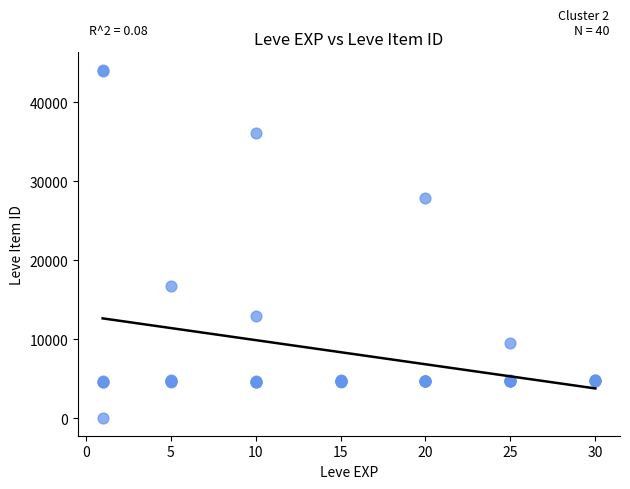

What Y value in the scatter plot is closest to 22050?

16734